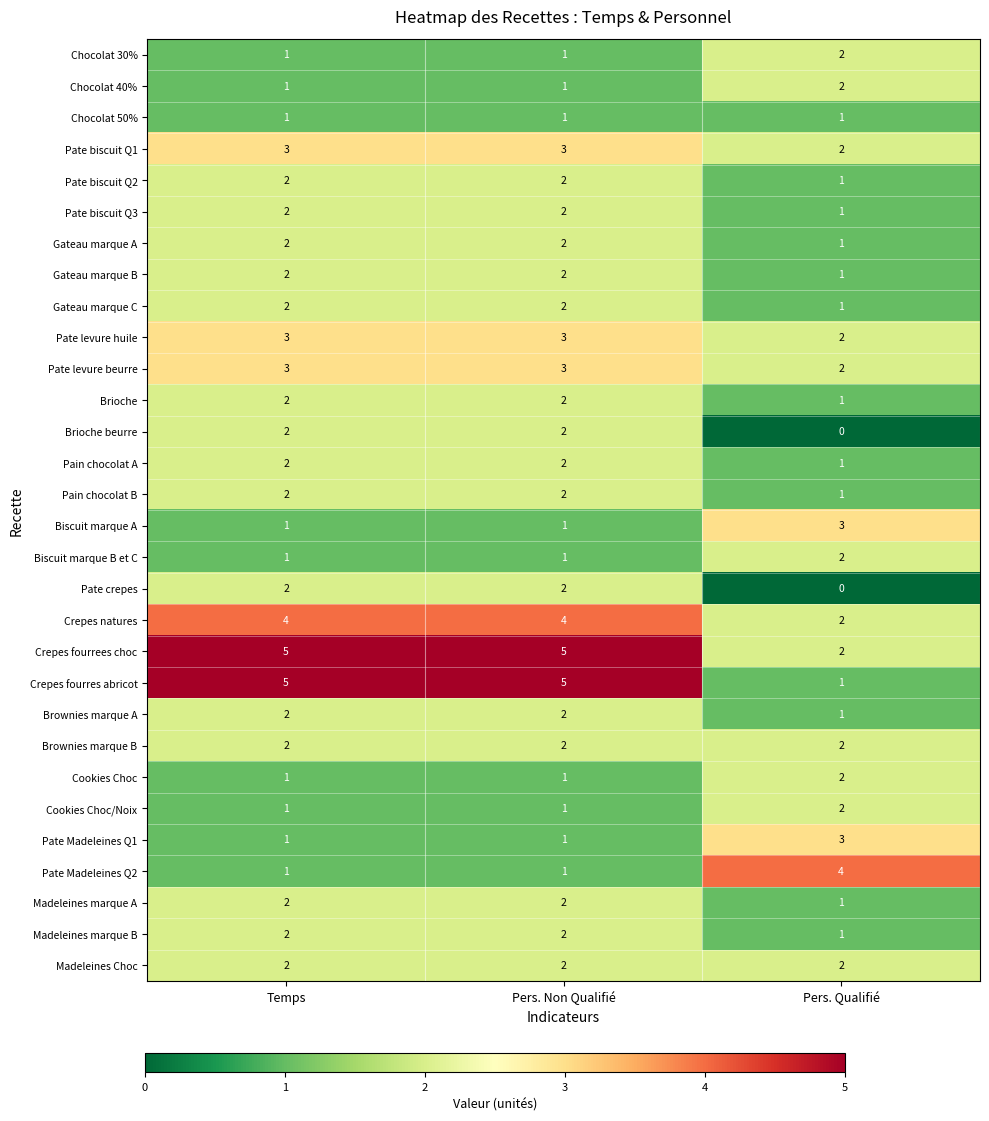

What is the greatest value displayed?

5